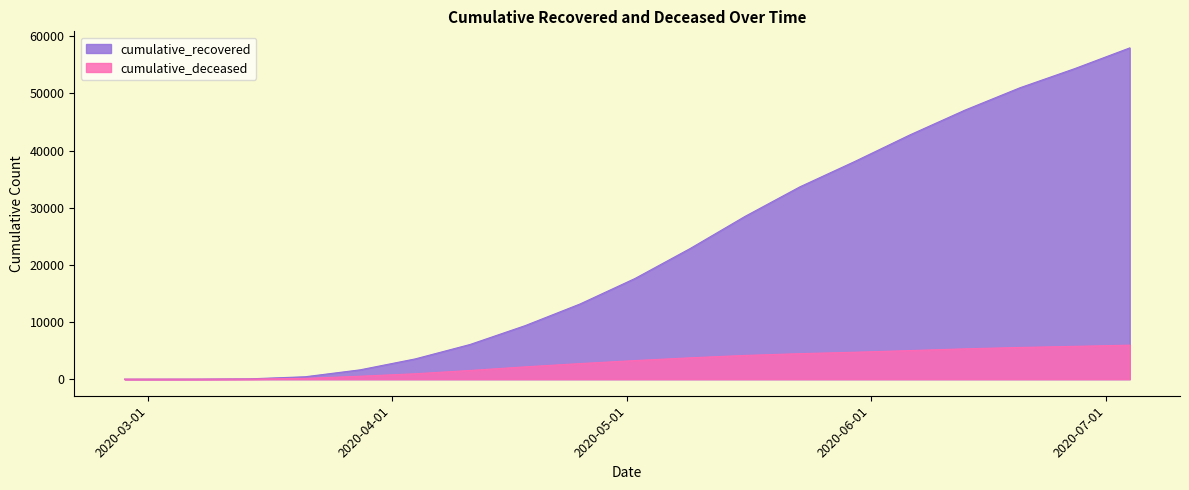

What is the difference between the highest and lowest values at 2020-06-27?

48584